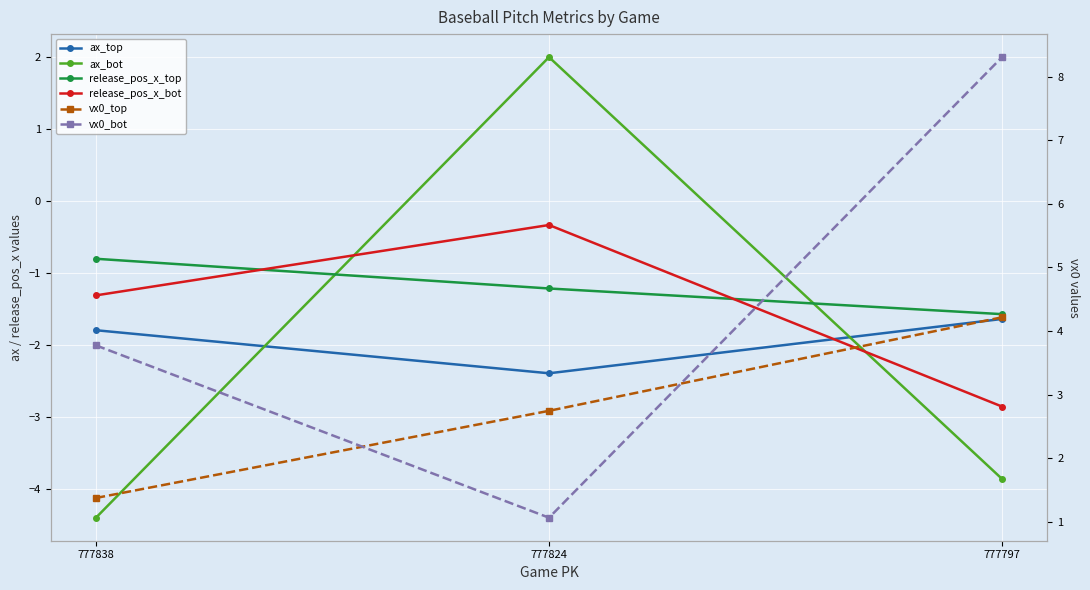

Reading left to right, list all the values displayed in this chart.

ax_top: -1.8	-2.4	-1.6
ax_bot: -4.4	2.0	-3.9
release_pos_x_top: -0.8	-1.2	-1.6
release_pos_x_bot: -1.3	-0.3	-2.8
vx0_top: 1.4	2.7	4.2
vx0_bot: 3.8	1.1	8.3